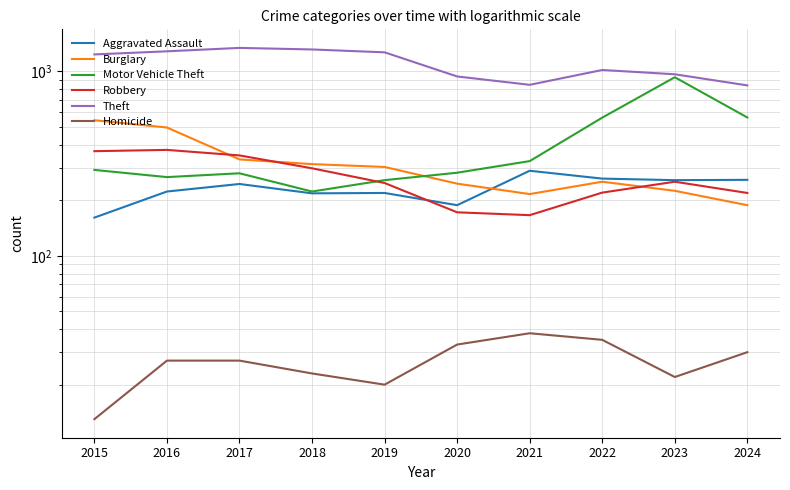

What is the approximate value of Theft at 2018?

1314